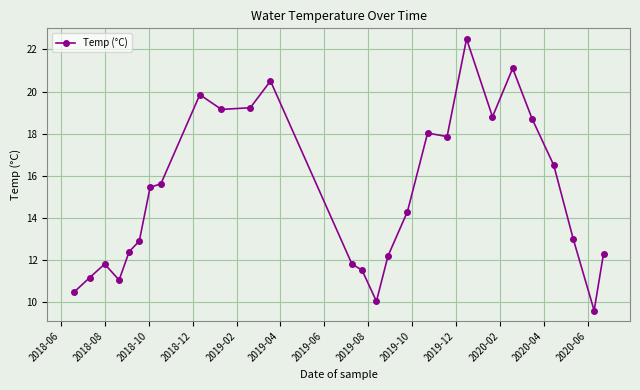

How many data points does each series have?

27